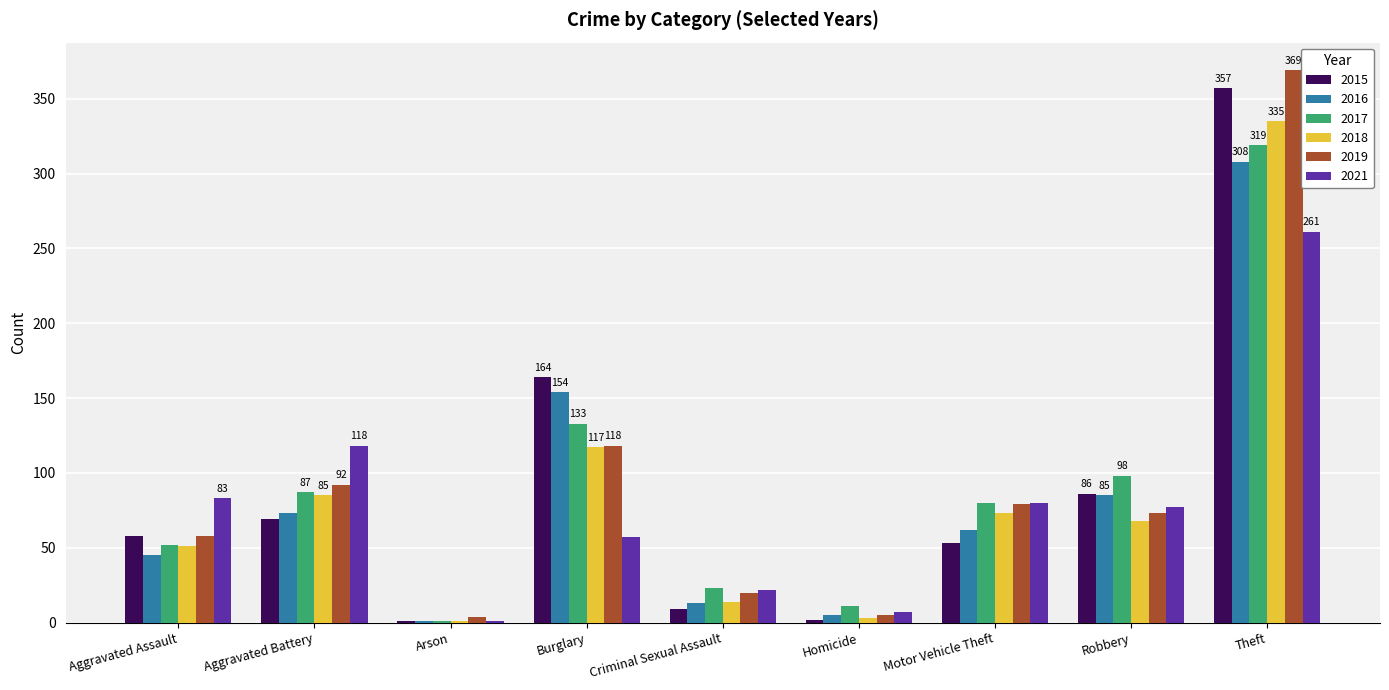

Which series changed the most between Burglary and Theft?

2019